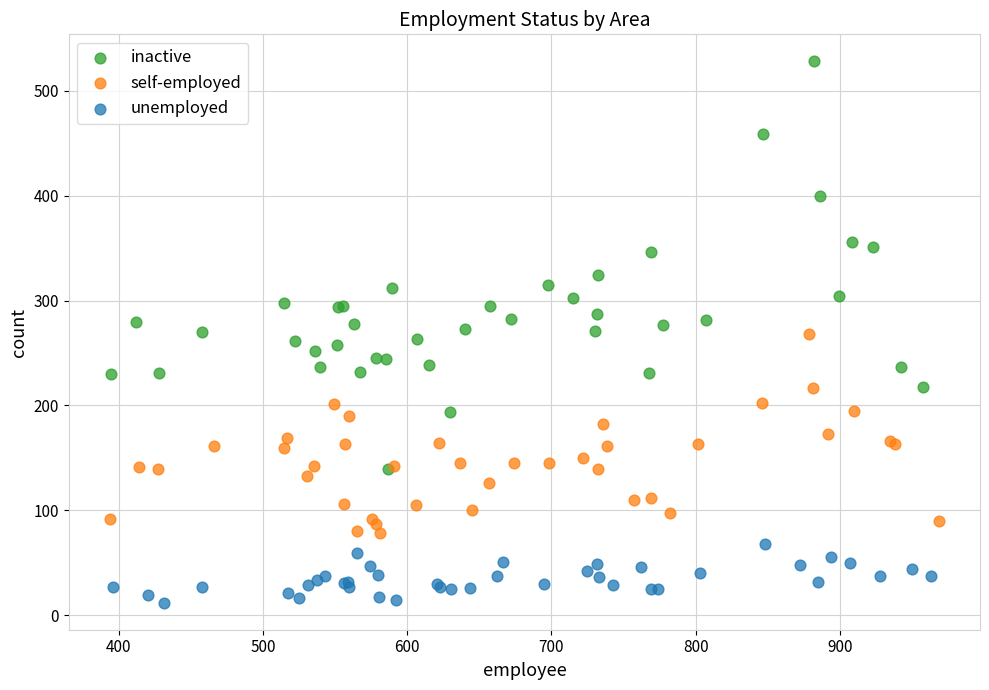

Which series reaches the minimum Y coordinate?

unemployed